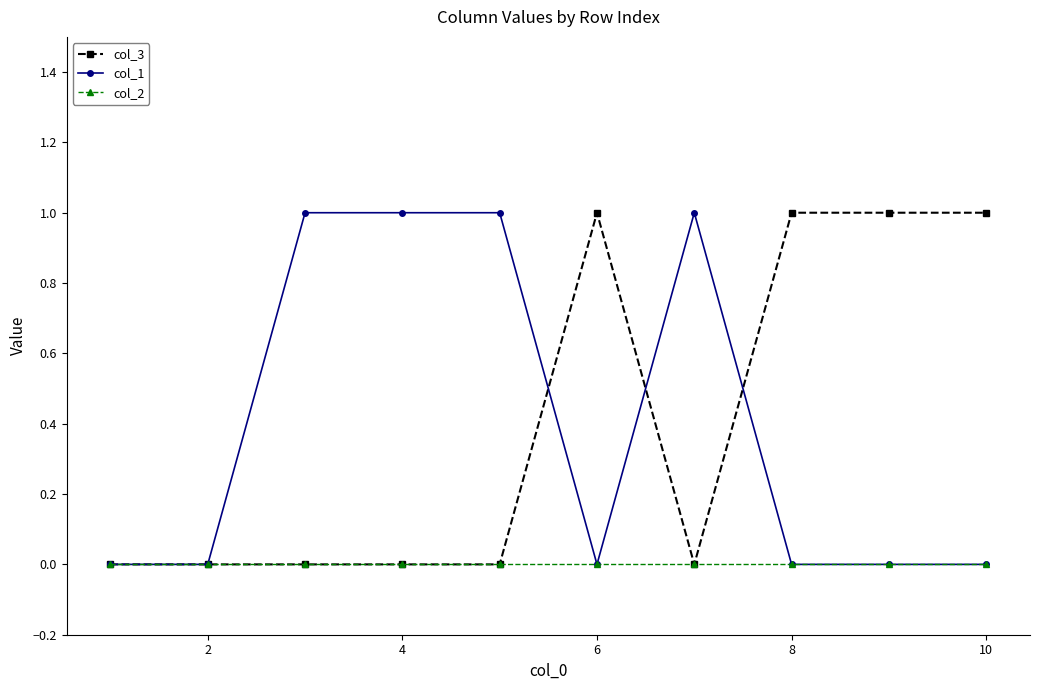

Does the chart have visible grid lines?

No